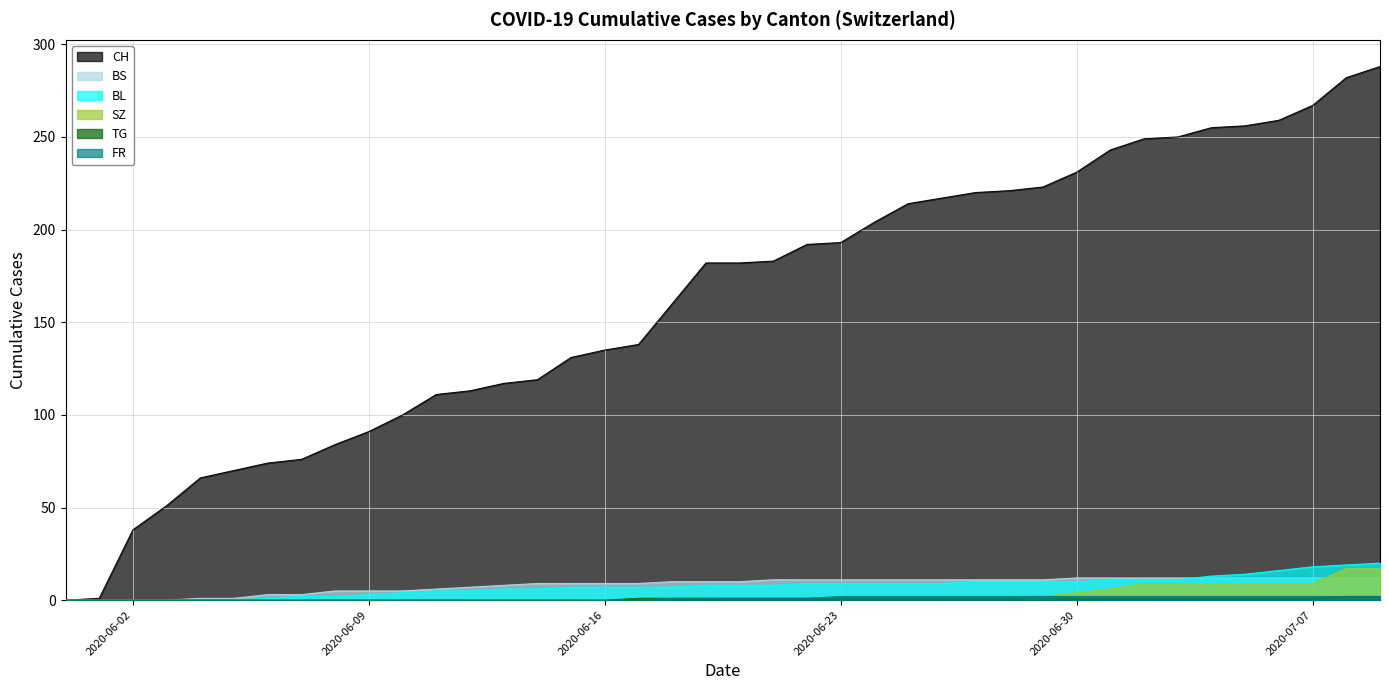

The value of TG at 2020-06-18 is 1. True or false?

False